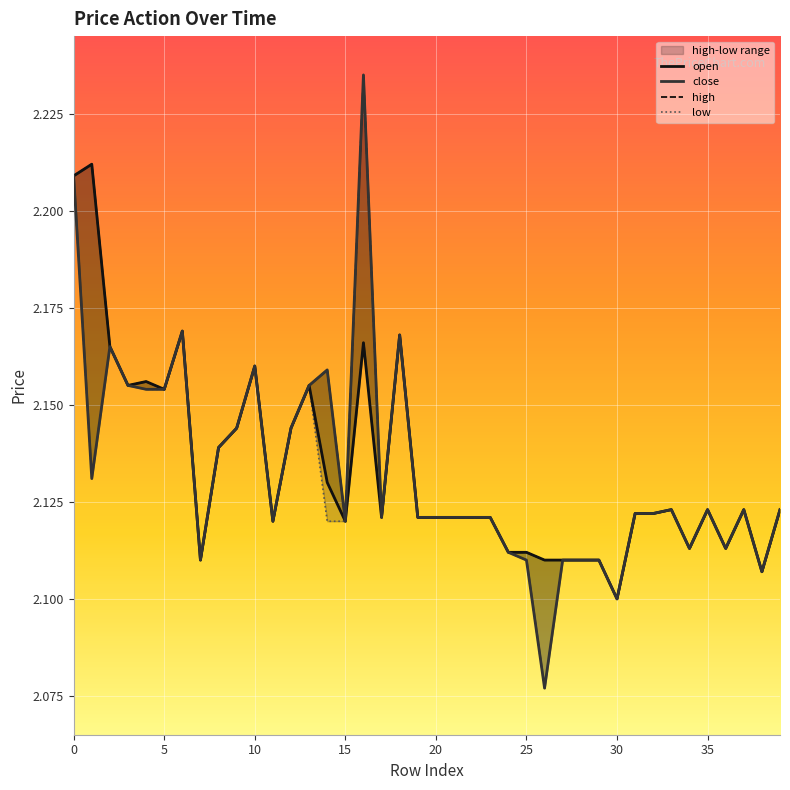

At 14, list the series in order from smallest to largest.

low, open, close, high